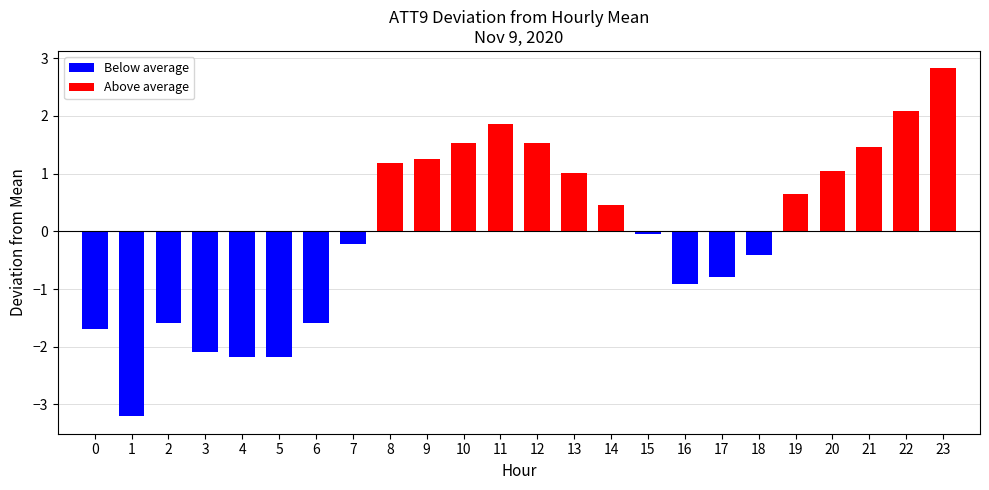

Count the number of categories in the chart.

24